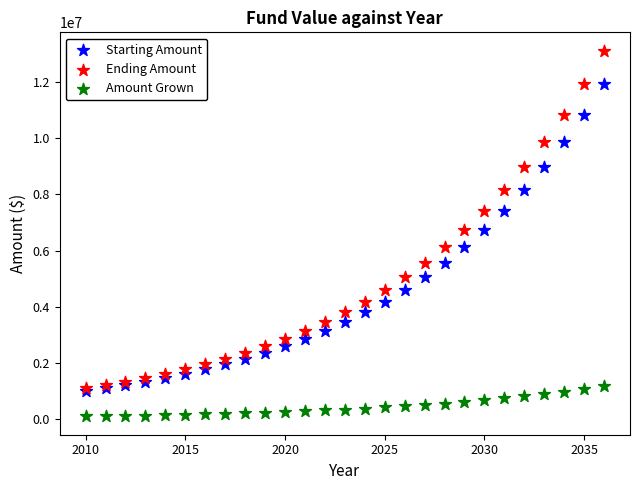

Which series contains the lowest Y value?

Amount Grown